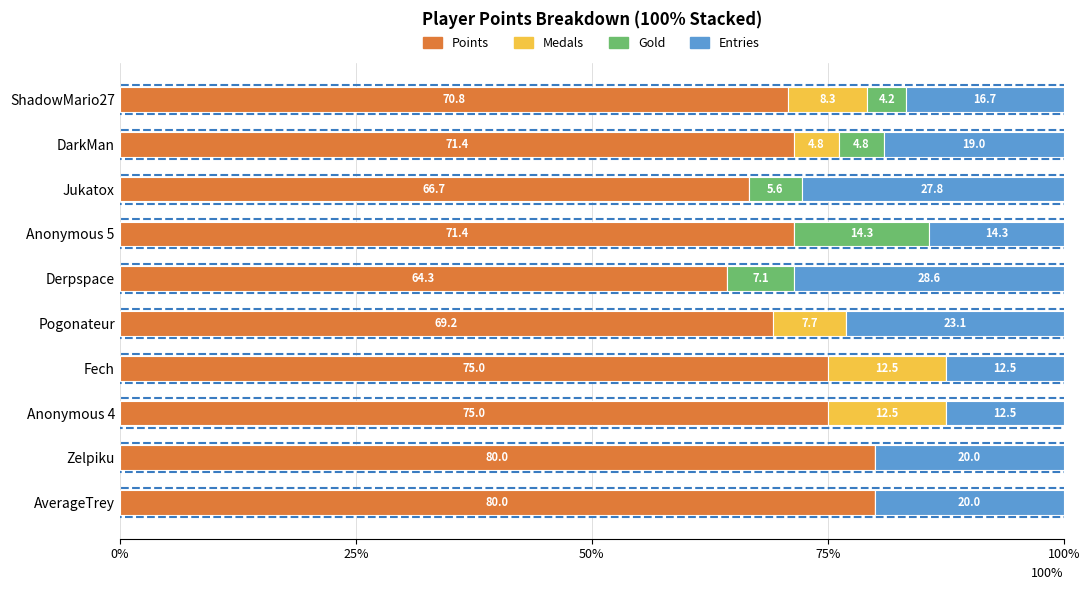

What are all the series names shown in the legend?

Points, Medals, Gold, Entries